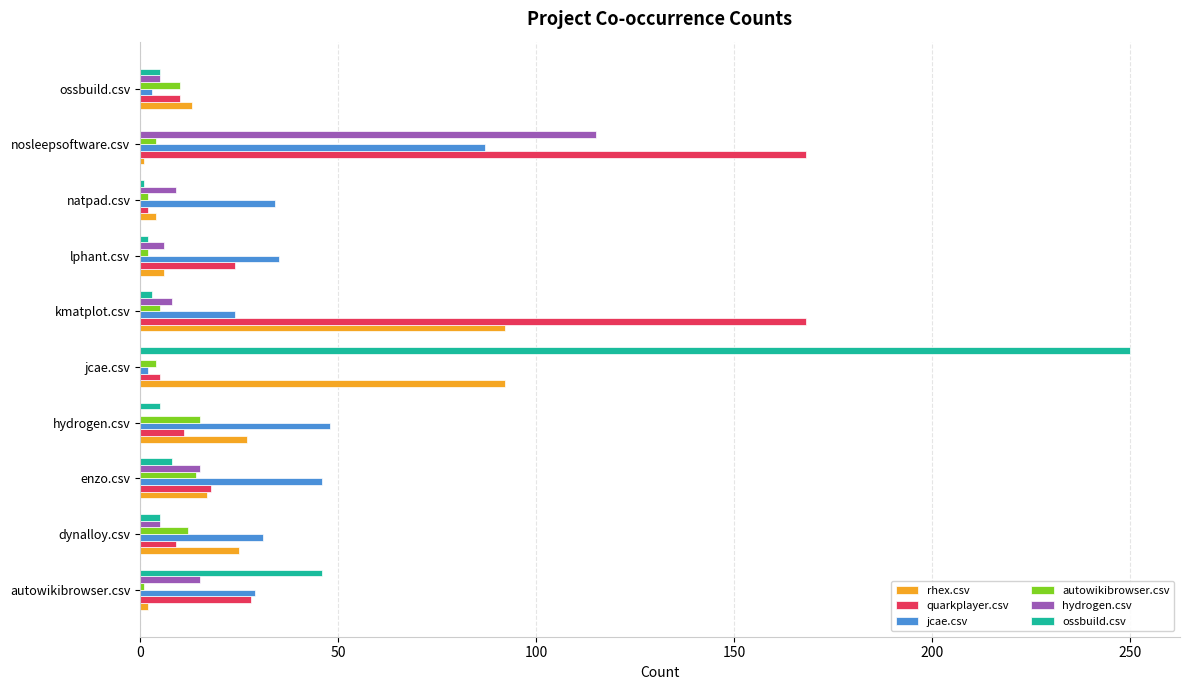

True or false: quarkplayer.csv has a value of 8 at autowikibrowser.csv.

False